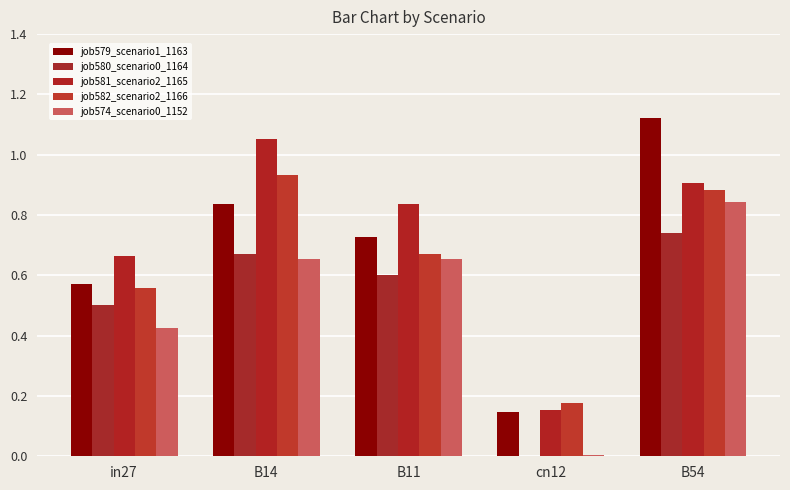

At B14, list the series in order from largest to smallest.

job581_scenario2_1165, job582_scenario2_1166, job579_scenario1_1163, job580_scenario0_1164, job574_scenario0_1152